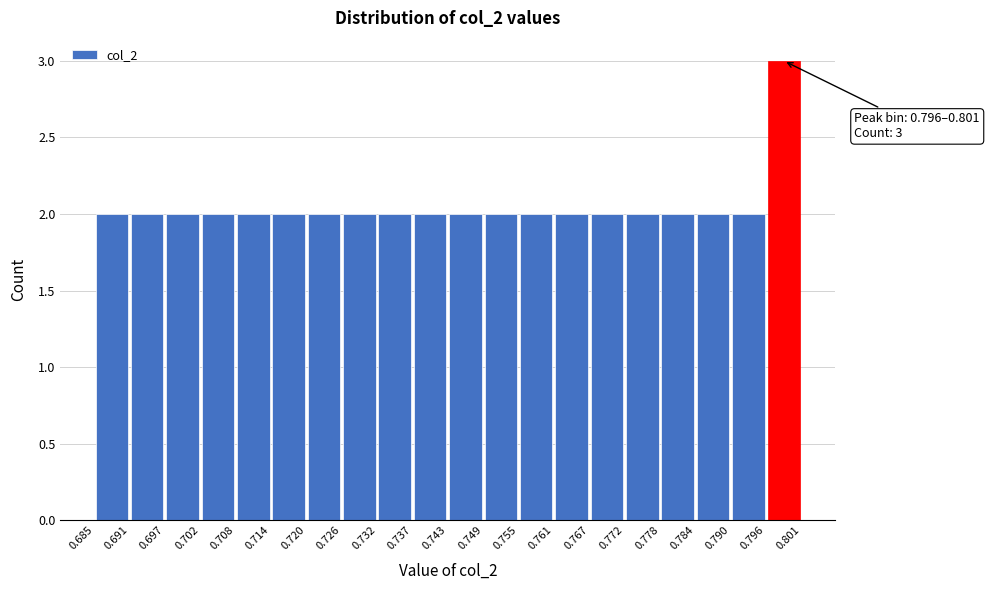

Over which range of the x-axis is the bar tallest?

0.796 to 0.801